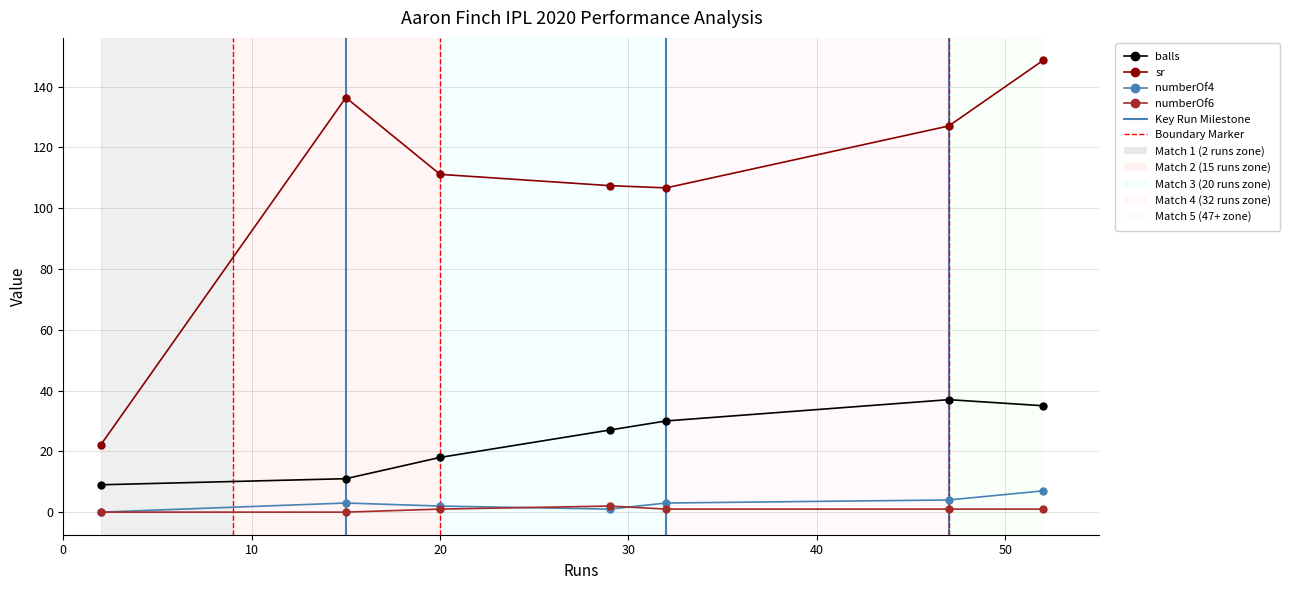

True or false: sr has more than 0 points higher than both neighbors.

True